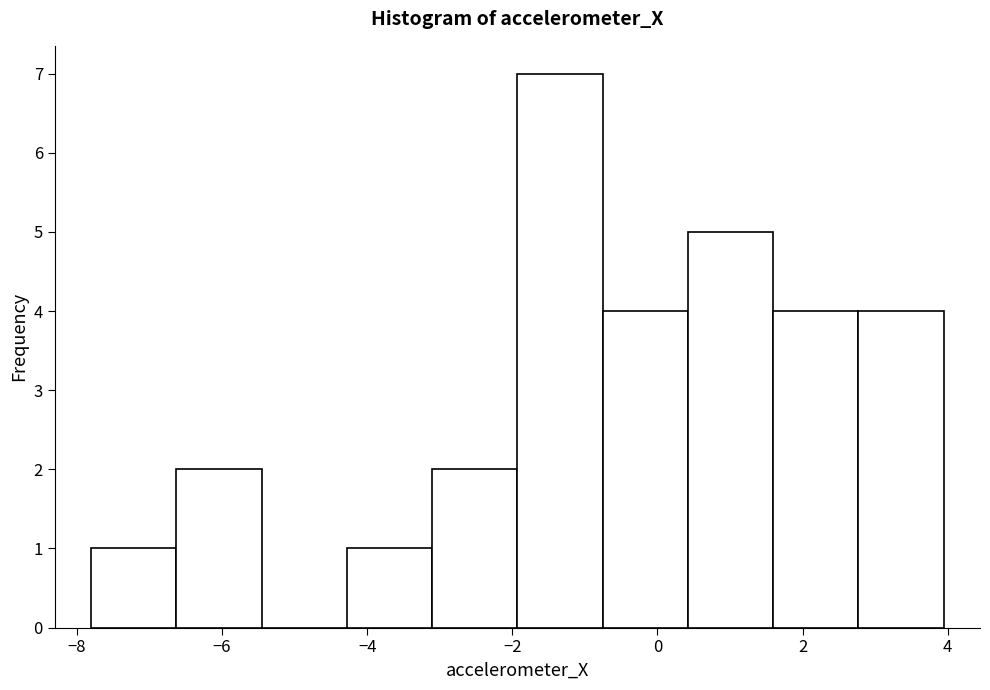

Over which range of the x-axis is the bar tallest?

-2.0 to -0.8